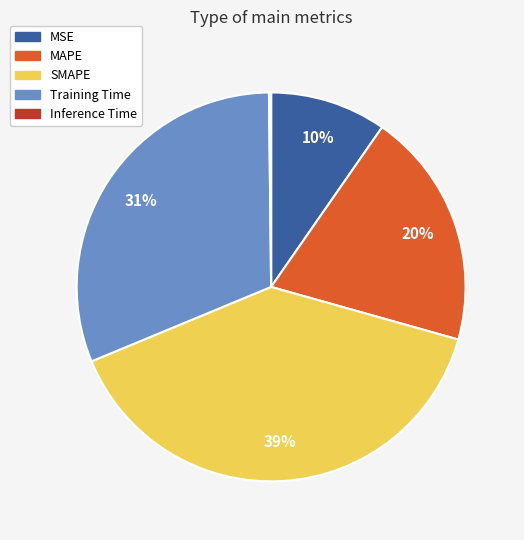

Which slice is the largest?

SMAPE